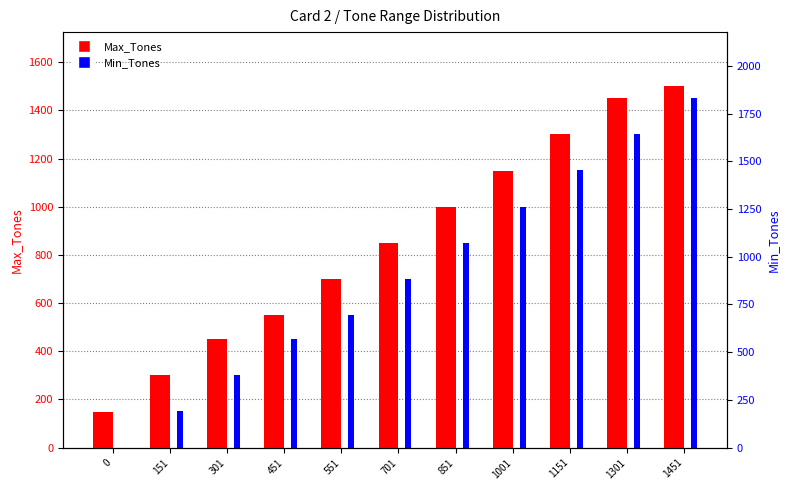

Reading left to right, list all the values displayed in this chart.

Max_Tones: 0=150	151=300	301=450	451=550	551=700	701=850	851=1000	1001=1150	1151=1300	1301=1450	1451=1500
Min_Tones: 0=0	151=151	301=301	451=451	551=551	701=701	851=851	1001=1001	1151=1151	1301=1301	1451=1451